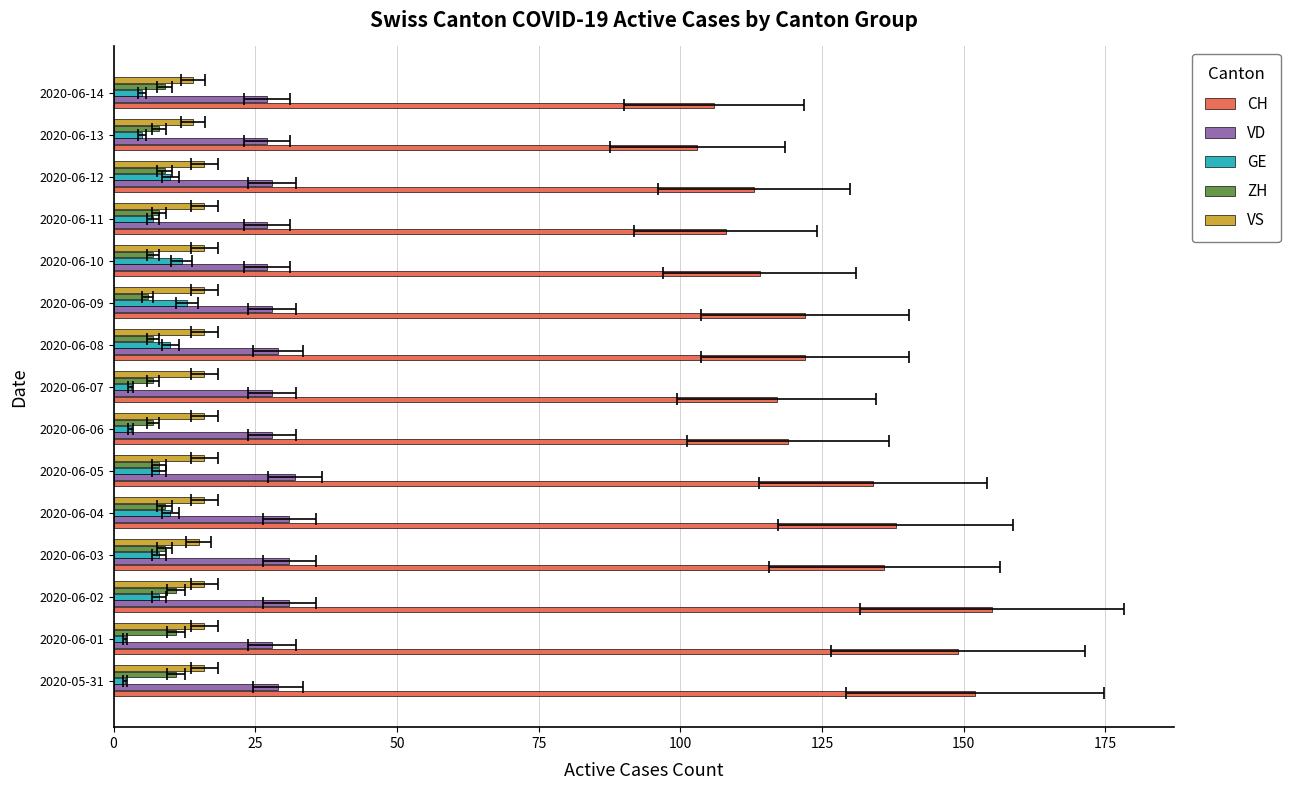

How many values in the VS series are below 16?

3